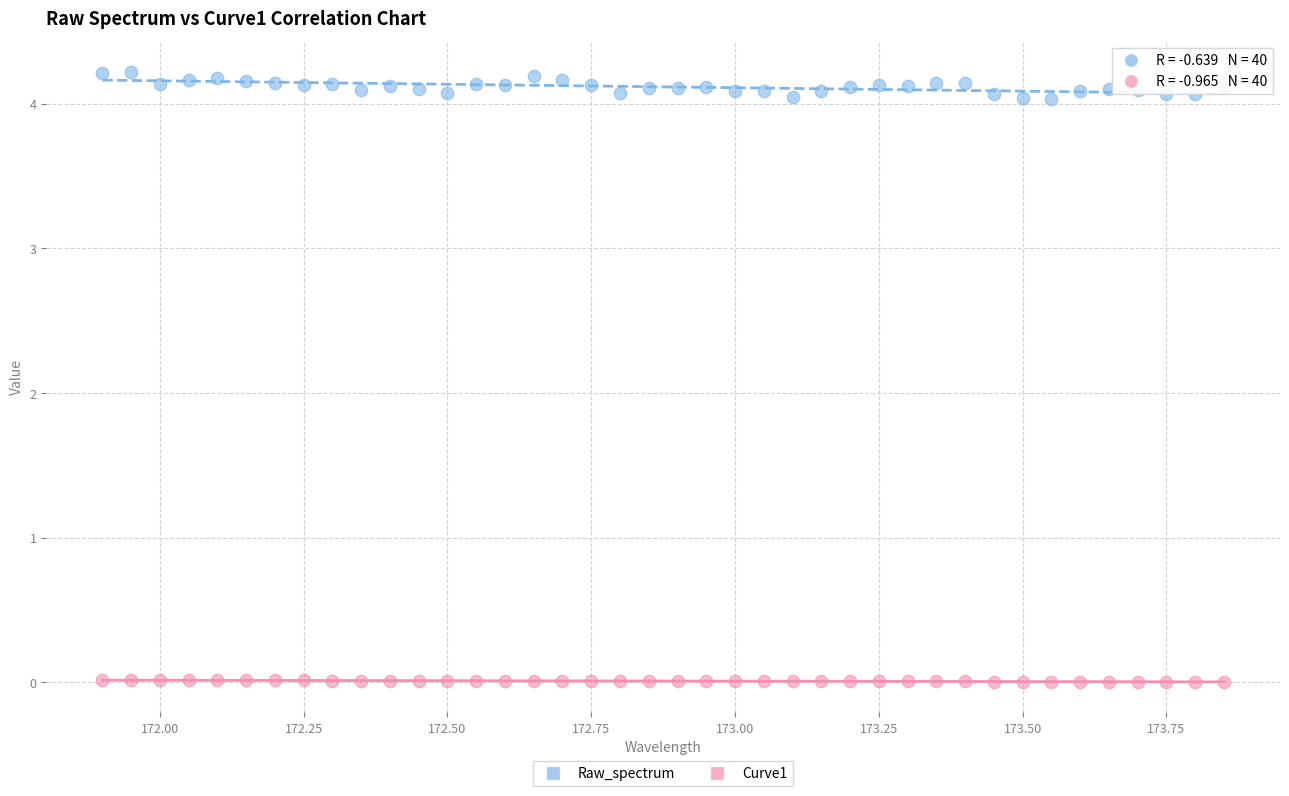

Which series has the widest spread of Y values?

Raw_spectrum